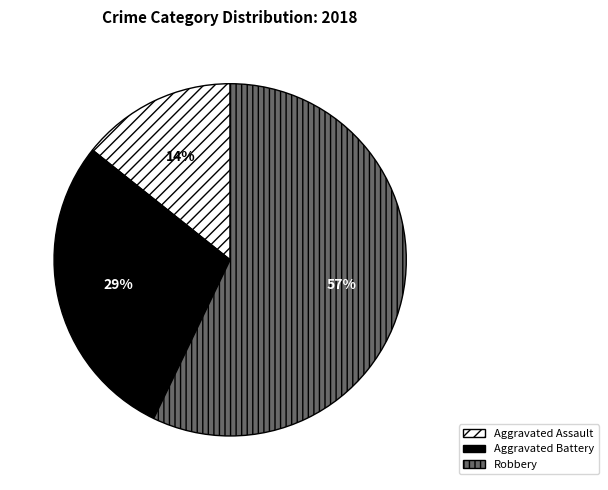

Approximately how many times larger is the value at Robbery compared to Aggravated Battery?

2.0